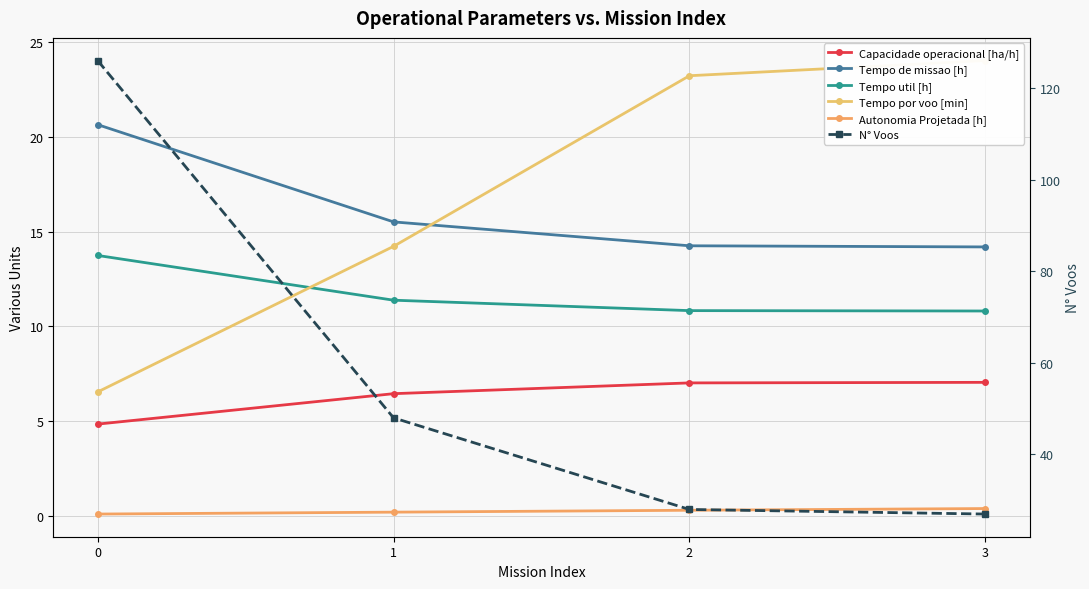

Which has a higher value, 0 or 3?

3